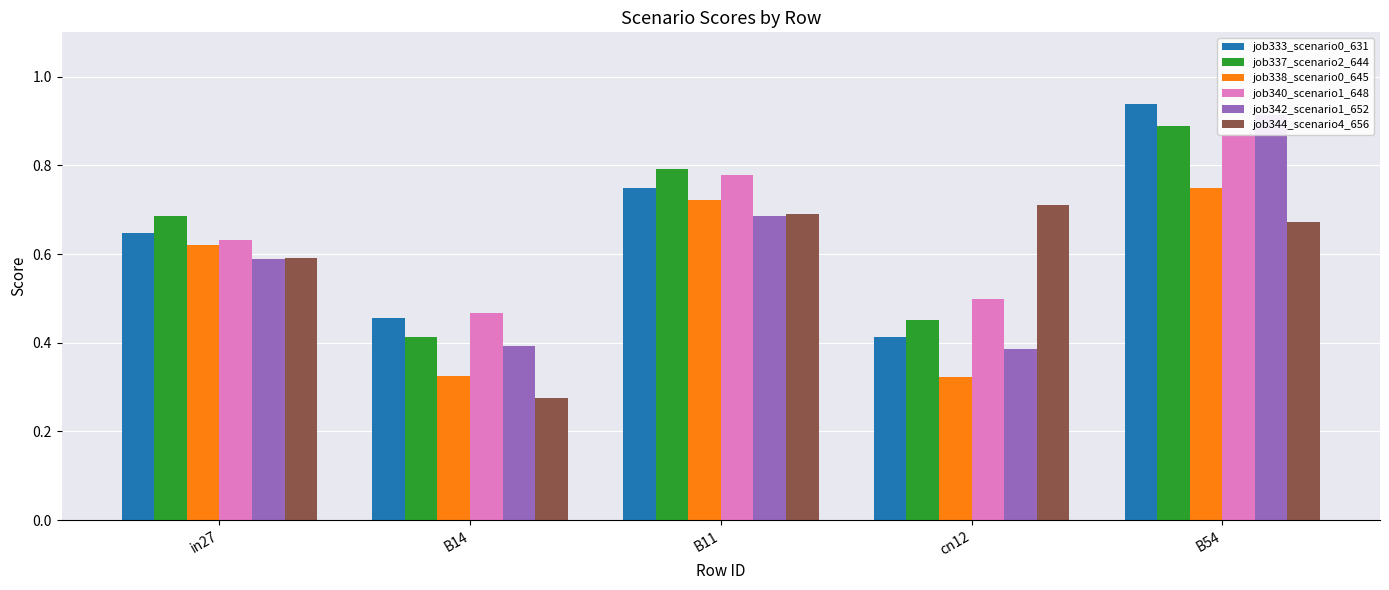

Which series changed the most between in27 and B14?

job344_scenario4_656